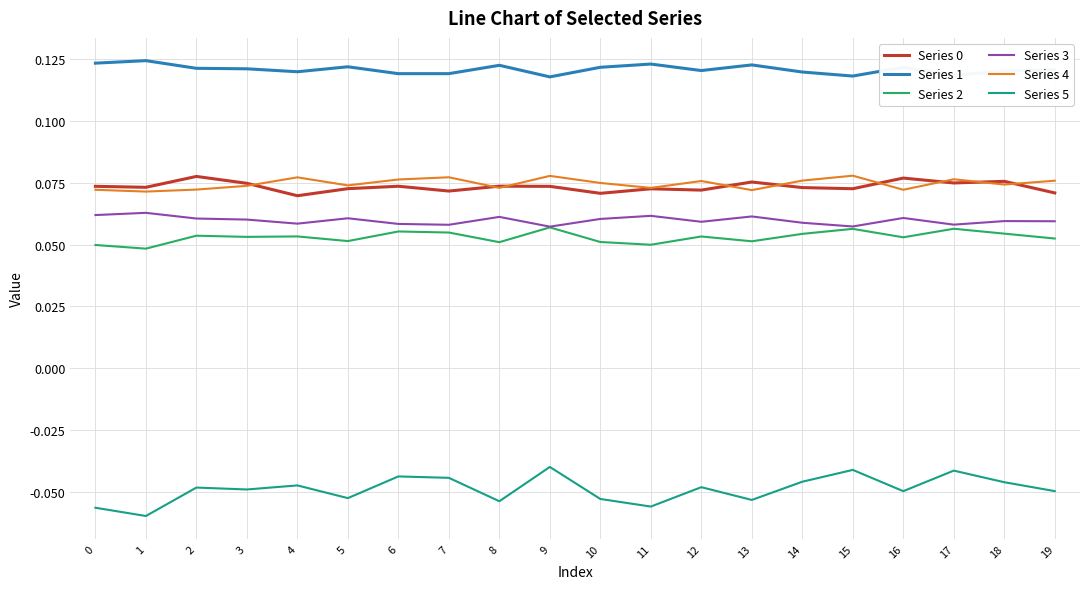

True or false: Series 0 has more than 2 points higher than both neighbors.

True